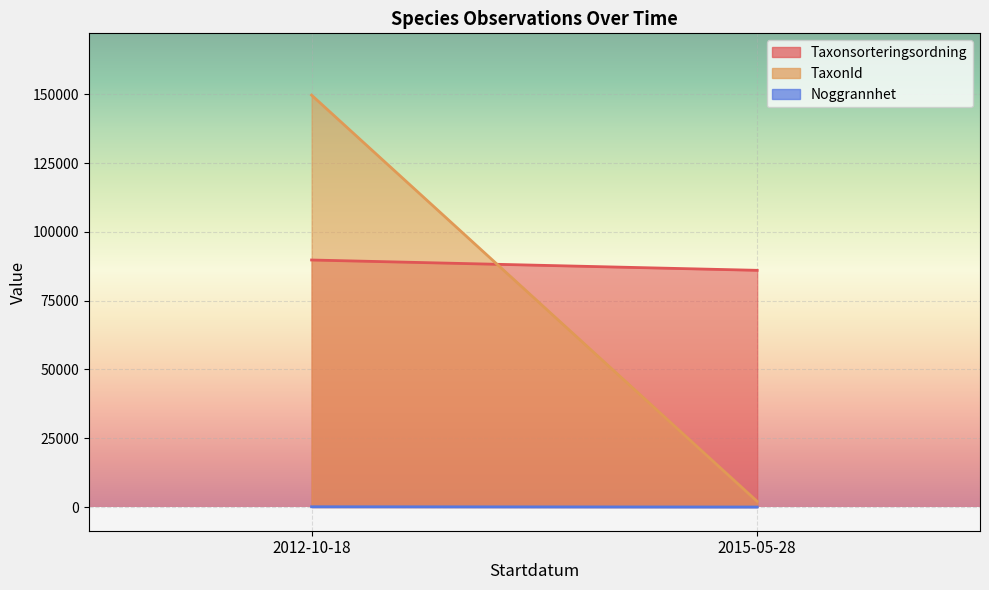

True or false: Taxonsorteringsordning and Noggrannhet cross at least once.

False